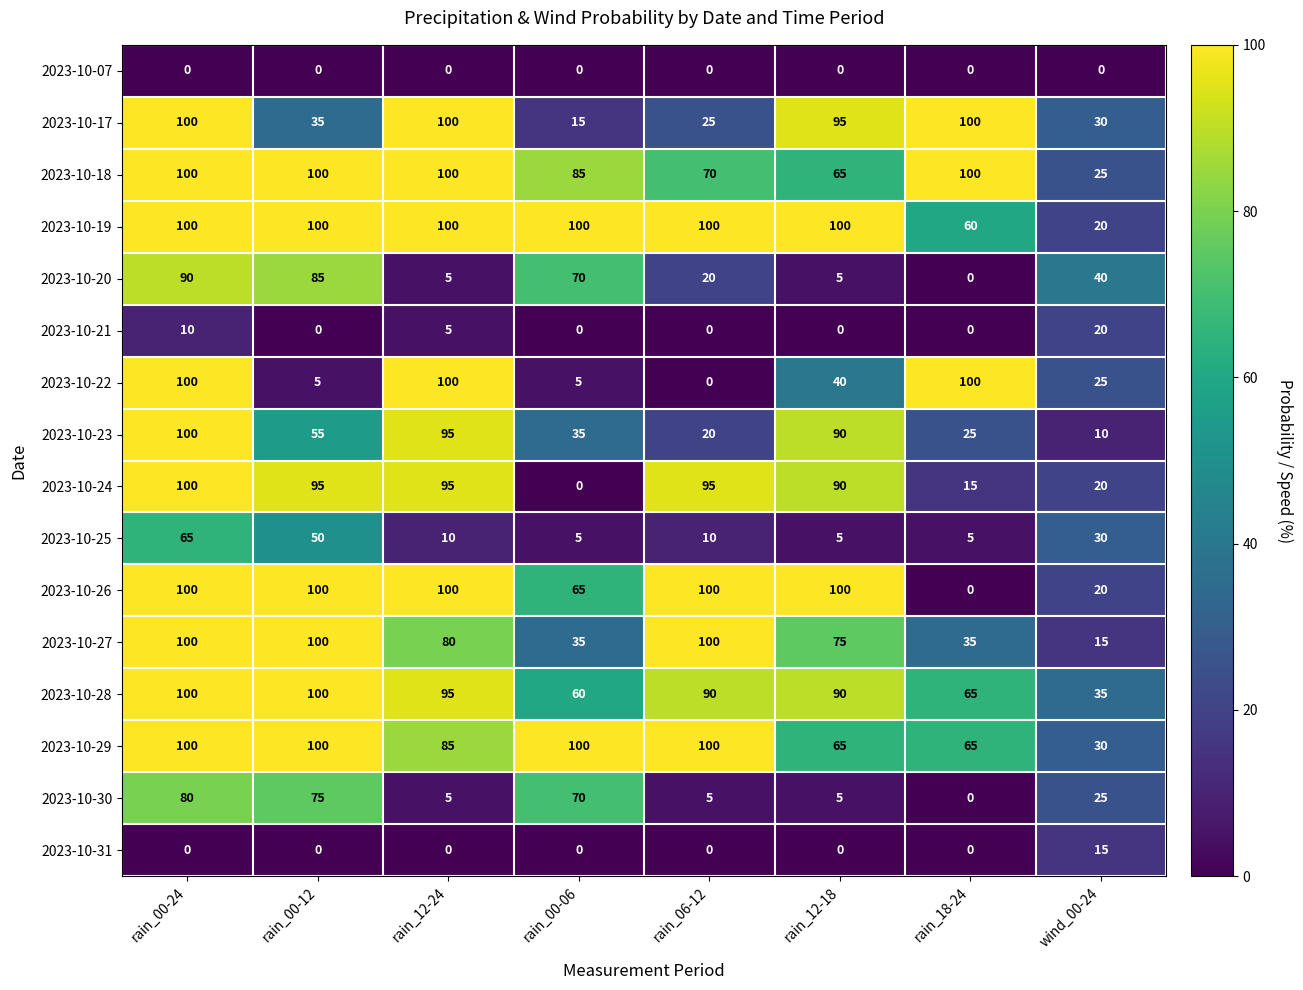

What is the maximum value for 2023-10-22?

100